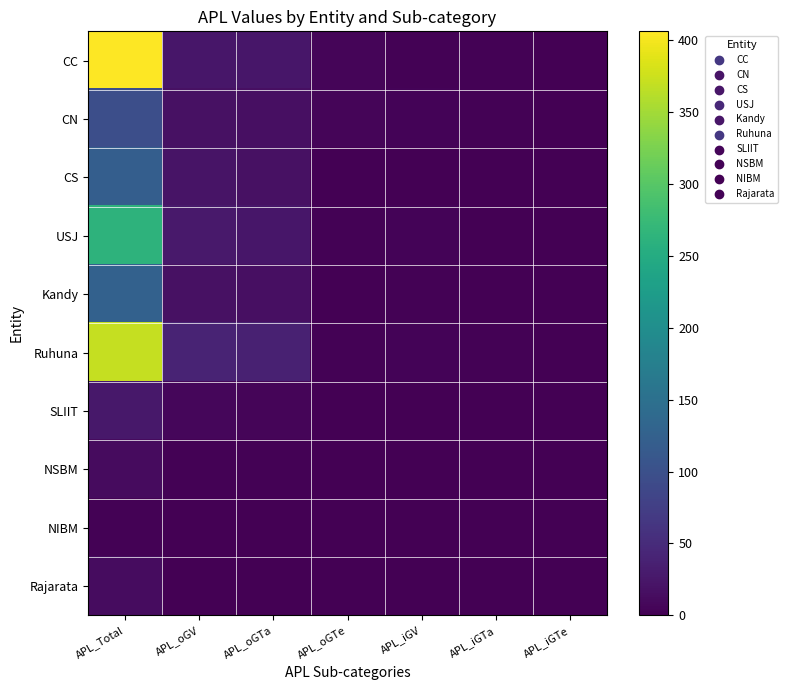

Reading left to right, list all the values displayed in this chart.

CC: APL_Total=406	APL_oGV=24	APL_oGTa=24	APL_oGTe=5	APL_iGV=2	APL_iGTa=2	APL_iGTe=0
CN: APL_Total=97	APL_oGV=19	APL_oGTa=17	APL_oGTe=5	APL_iGV=4	APL_iGTa=3	APL_iGTe=0
CS: APL_Total=121	APL_oGV=21	APL_oGTa=19	APL_oGTe=0	APL_iGV=0	APL_iGTa=0	APL_iGTe=0
USJ: APL_Total=262	APL_oGV=27	APL_oGTa=24	APL_oGTe=2	APL_iGV=4	APL_iGTa=0	APL_iGTe=0
Kandy: APL_Total=126	APL_oGV=18	APL_oGTa=17	APL_oGTe=1	APL_iGV=2	APL_iGTa=0	APL_iGTe=0
Ruhuna: APL_Total=370	APL_oGV=40	APL_oGTa=37	APL_oGTe=3	APL_iGV=4	APL_iGTa=2	APL_iGTe=0
SLIIT: APL_Total=26	APL_oGV=7	APL_oGTa=5	APL_oGTe=0	APL_iGV=0	APL_iGTa=0	APL_iGTe=0
NSBM: APL_Total=12	APL_oGV=3	APL_oGTa=3	APL_oGTe=1	APL_iGV=0	APL_iGTa=0	APL_iGTe=0
NIBM: APL_Total=3	APL_oGV=1	APL_oGTa=1	APL_oGTe=0	APL_iGV=1	APL_iGTa=1	APL_iGTe=0
Rajarata: APL_Total=14	APL_oGV=1	APL_oGTa=0	APL_oGTe=0	APL_iGV=0	APL_iGTa=0	APL_iGTe=0